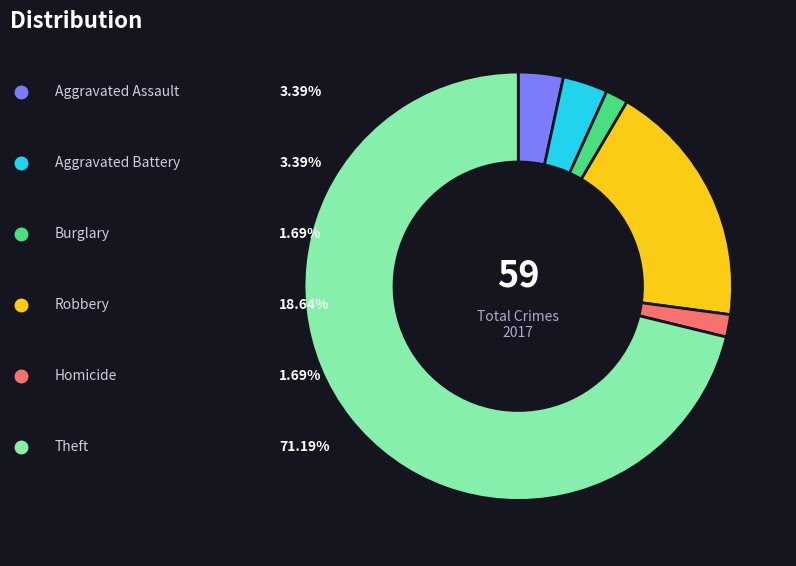

Is there a majority slice in this chart?

Yes